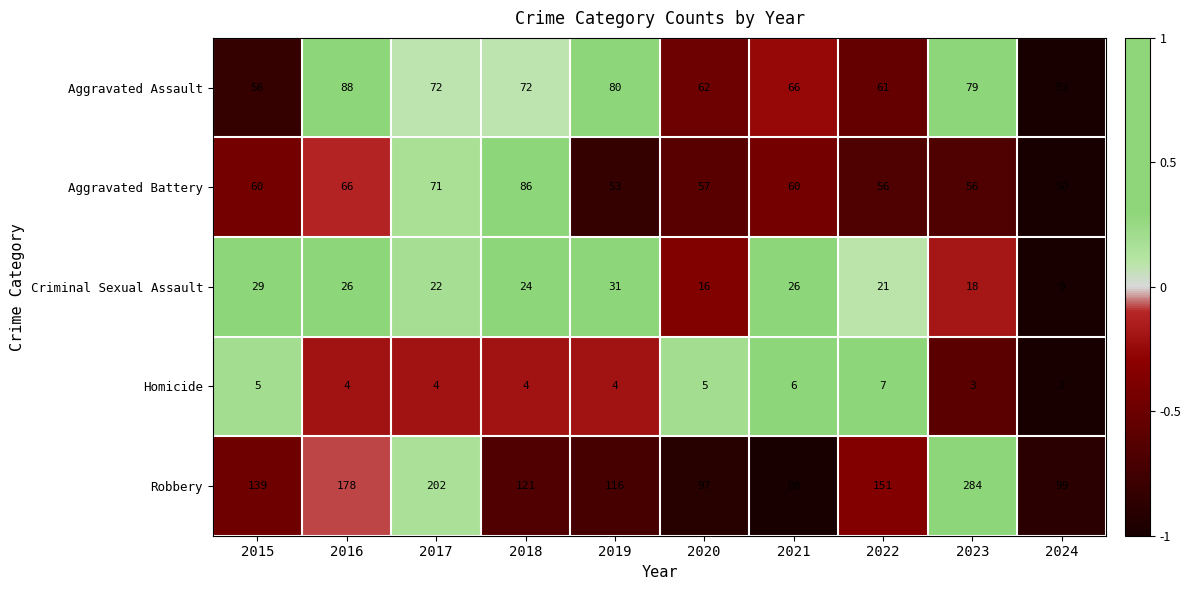

What is the difference between the maximum and second lowest values in the Aggravated Battery series?

33